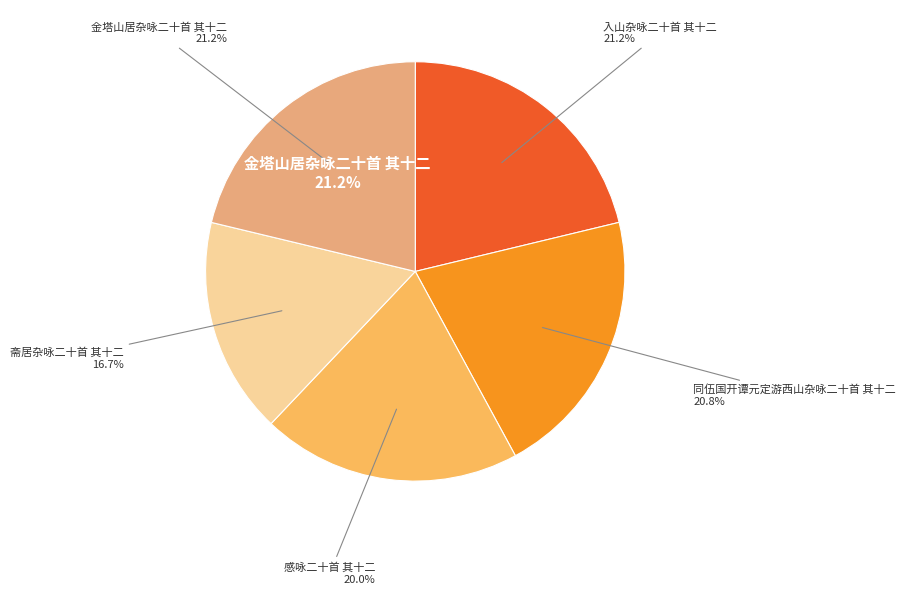

The 入山杂咏二十首 其十二 slice represents 21% of the pie. True or false?

True